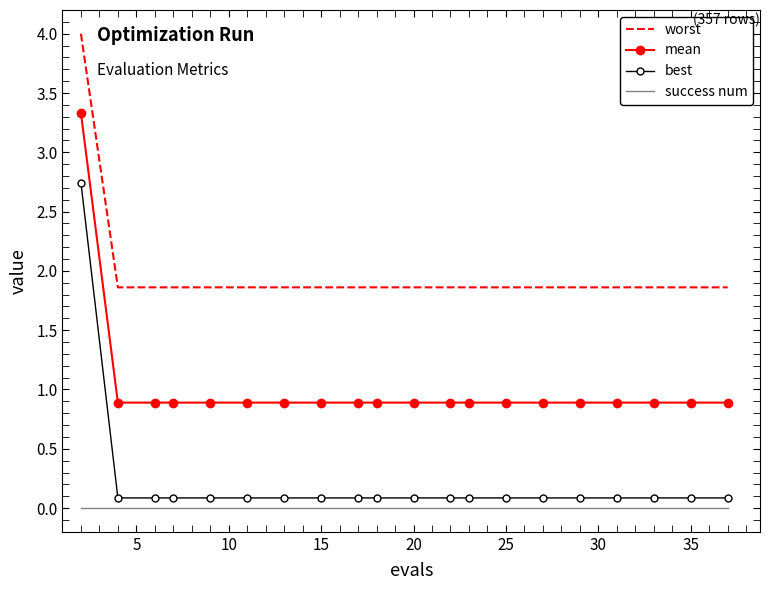

List the series in order of their peak value, highest first.

worst, mean, best, success num